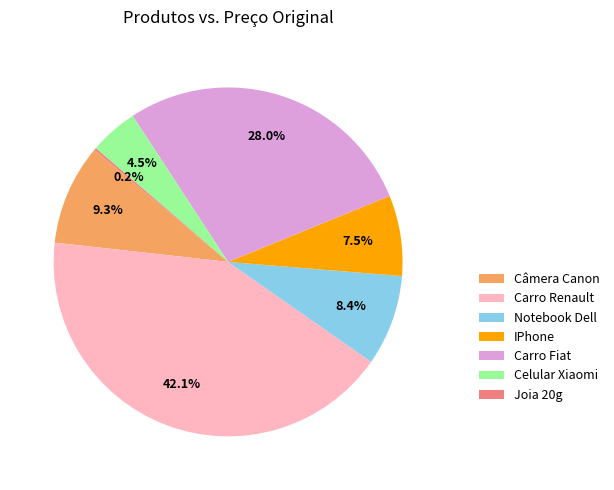

What is the ratio of the value at IPhone to the value at Câmera Canon?

0.8